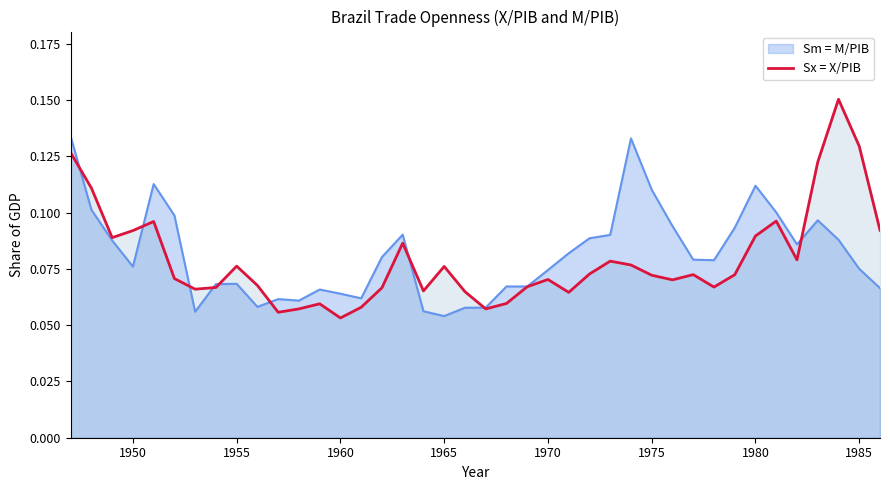

Rank the series by their maximum value, from highest to lowest.

Sx = X/PIB, Sm = M/PIB